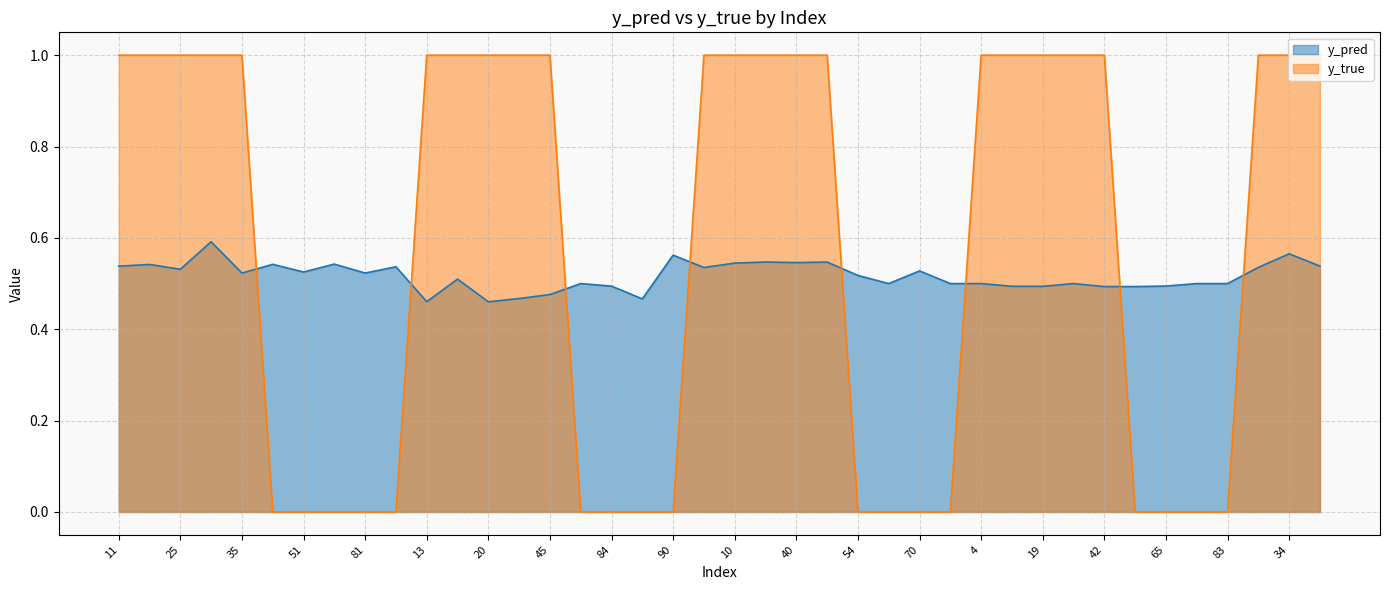

Which series has the largest total across all categories?

y_true